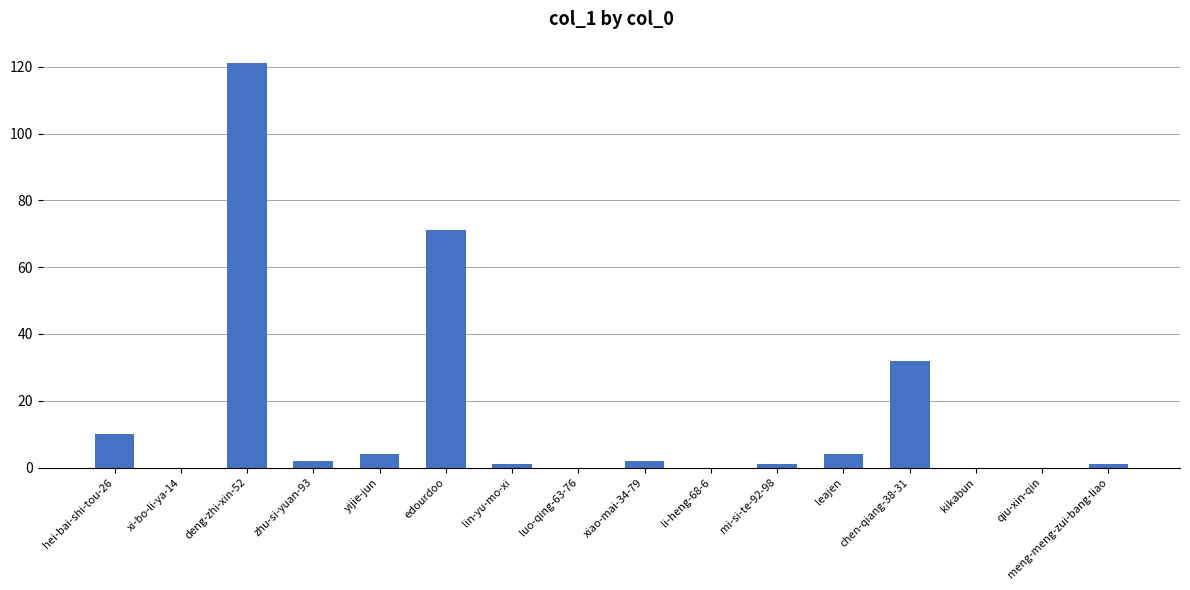

Reading left to right, transcribe all the data shown in this chart.

10	0	121	2	4	71	1	0	2	0	1	4	32	0	0	1